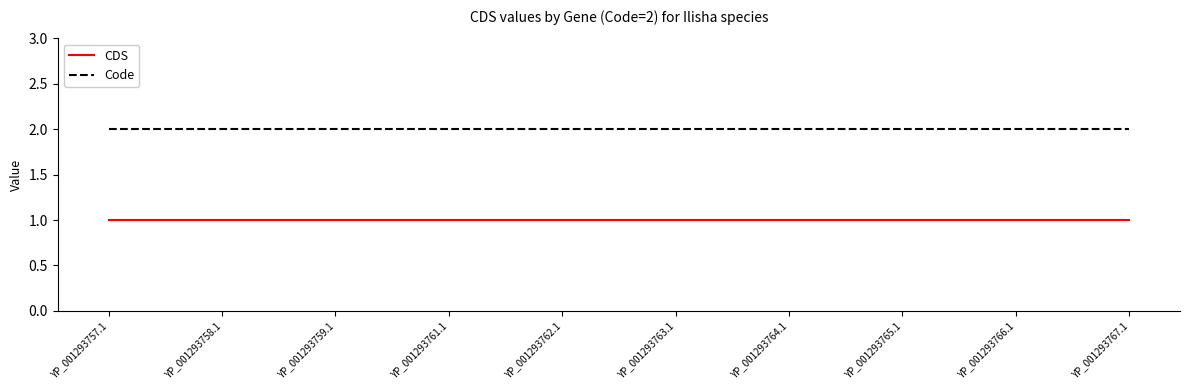

What position from the right is YP_001293758.1?

9